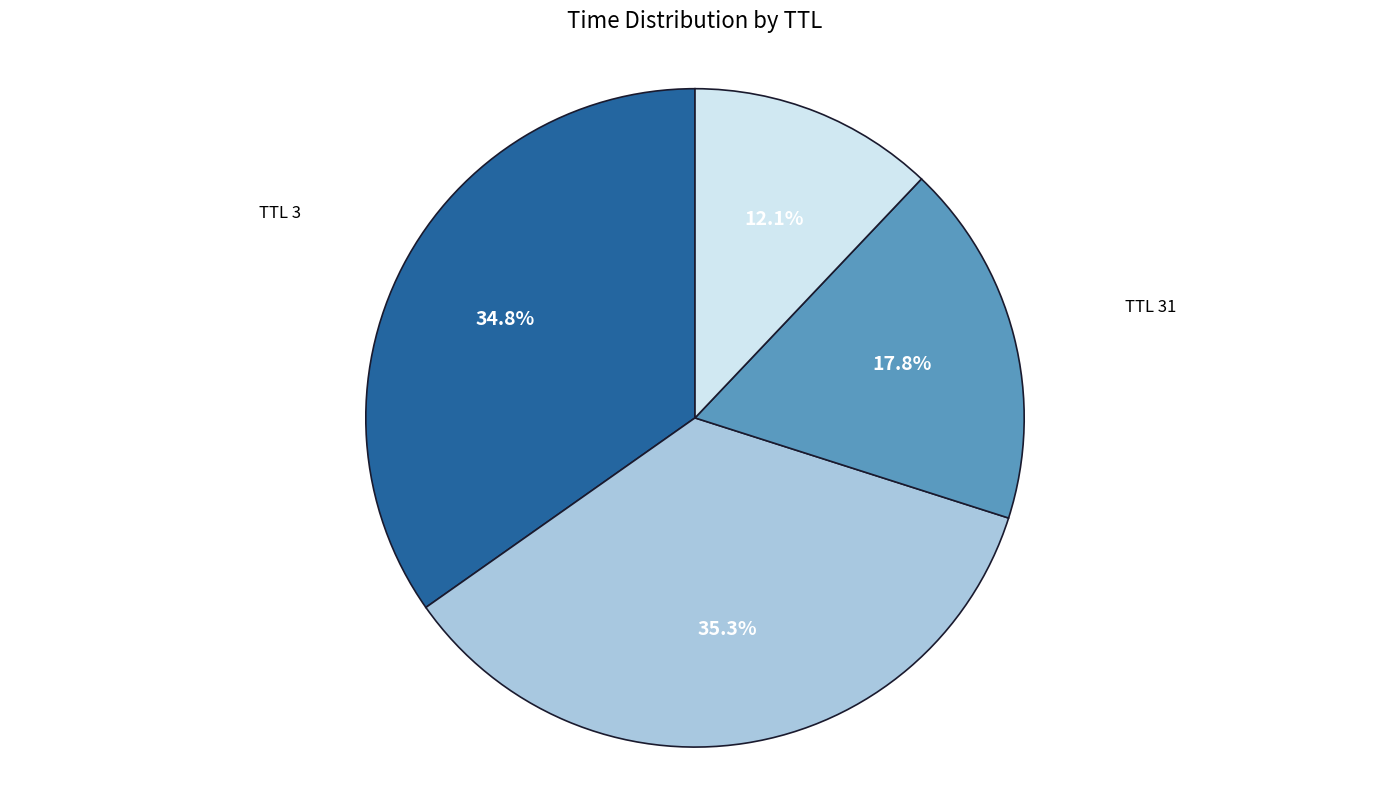

Count the number of slices in the pie.

4